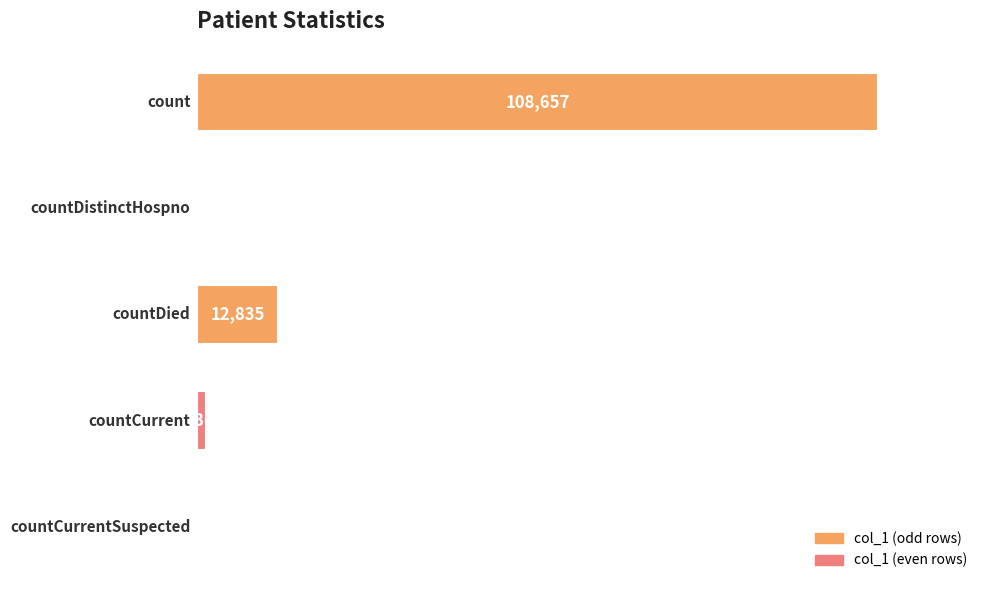

What is the maximum value shown in the chart?

108657